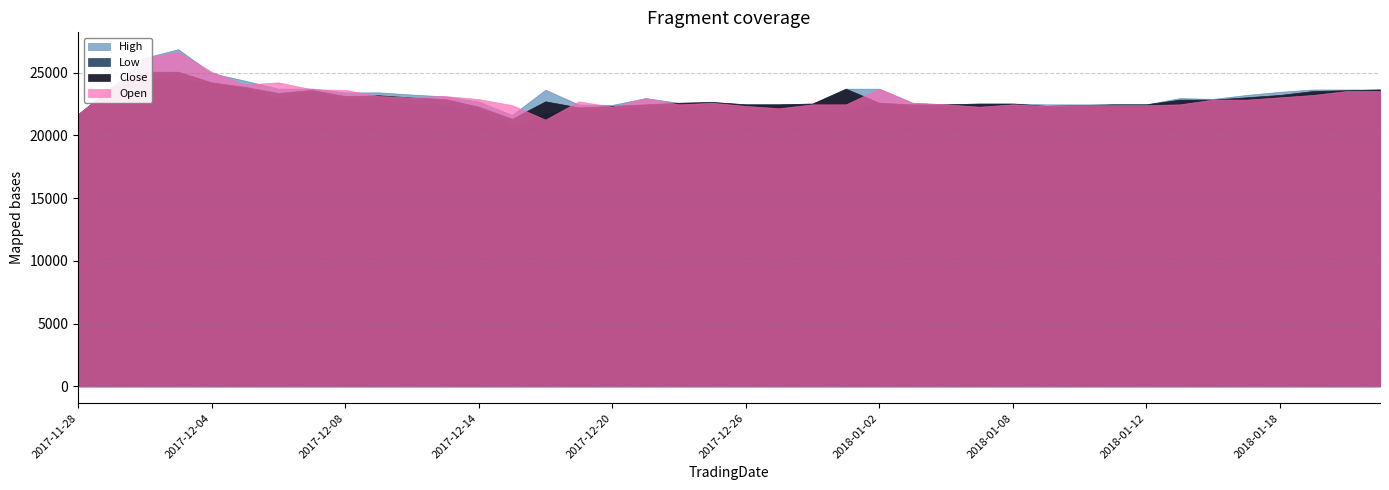

What is the difference between the second highest and minimum values in the Close series?

3755